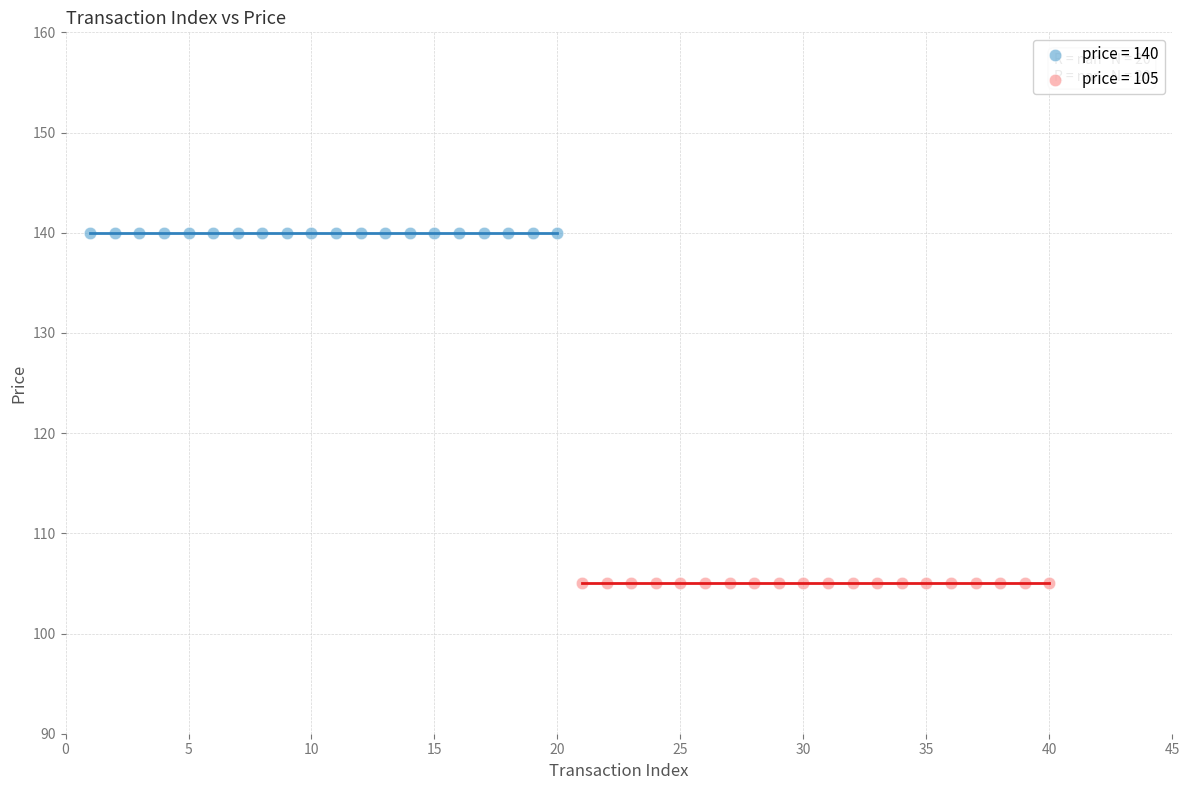

Which series reaches the minimum Y coordinate?

price = 105